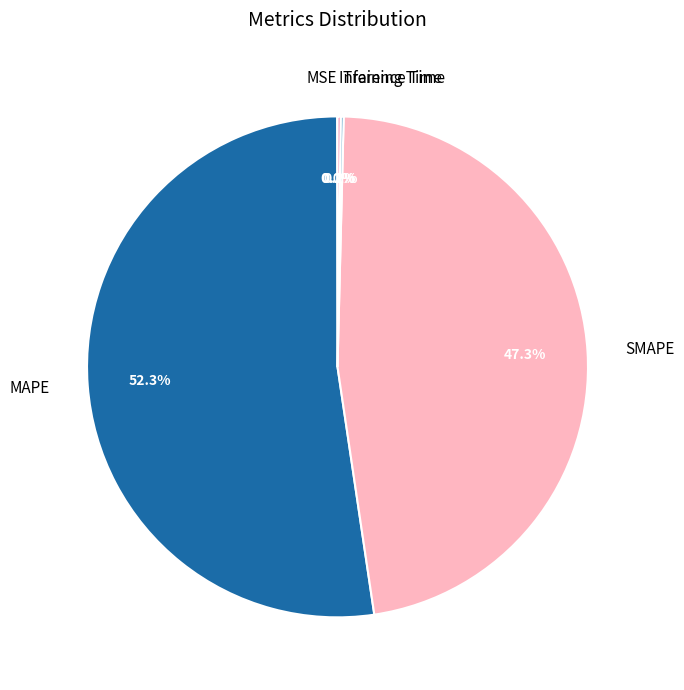

Which slice represents more than half of the pie?

MAPE